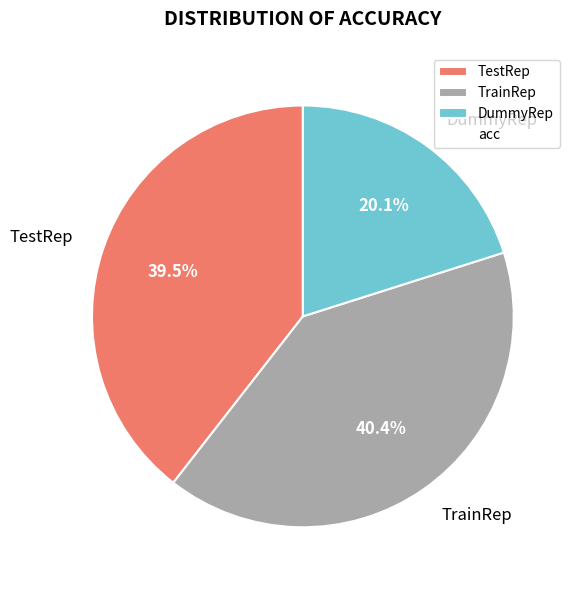

What is the largest slice in the pie chart?

TrainRep